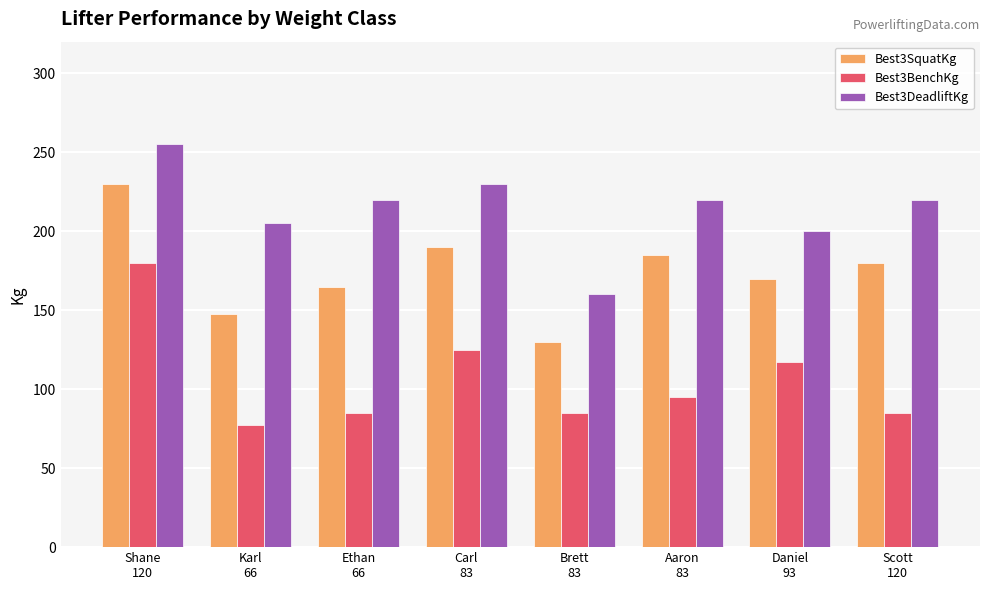

Reading left to right, what are all the values shown in this chart?

Best3SquatKg: 230.0	147.5	165.0	190.0	130.0	185.0	170.0	180.0
Best3BenchKg: 180.0	77.5	85.0	125.0	85.0	95.0	117.5	85.0
Best3DeadliftKg: 255.0	205.0	220.0	230.0	160.0	220.0	200.0	220.0